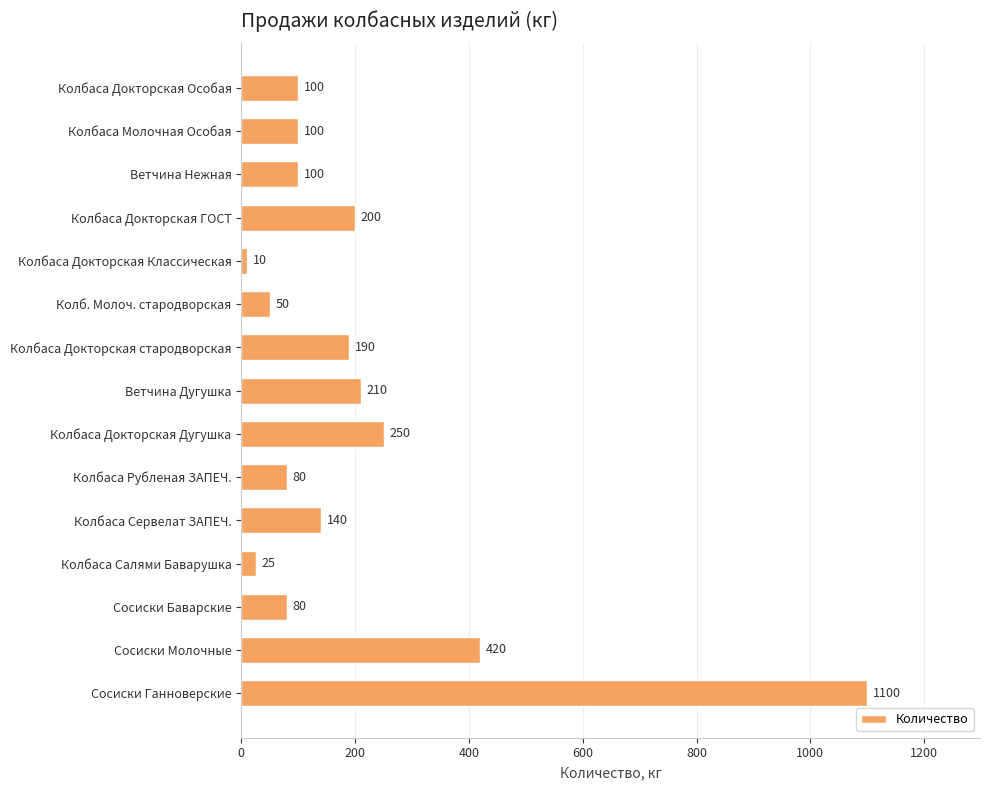

What is the difference between the maximum and minimum values?

1090